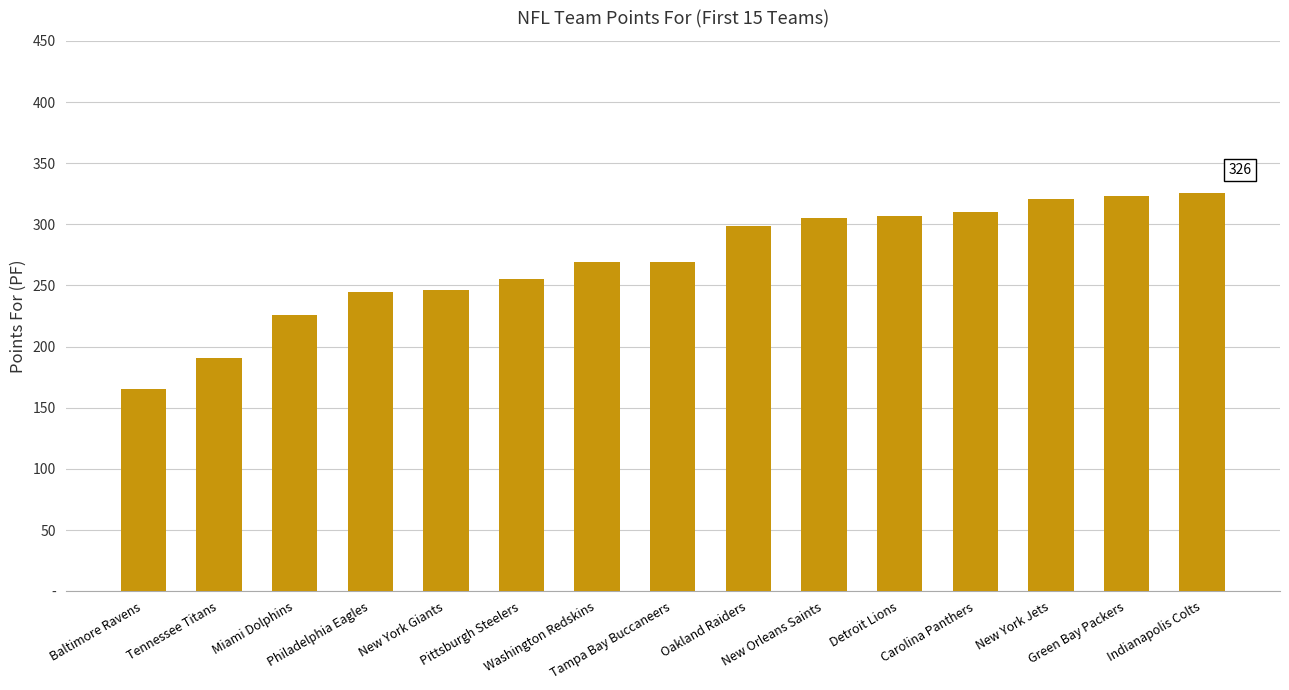

What is the sum of all values?

4057